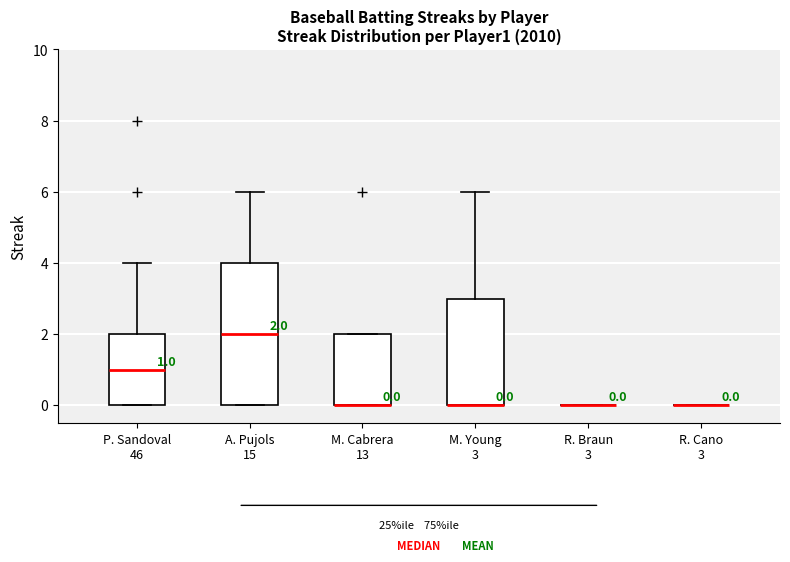

Which box is the tallest, from its lower edge to its upper edge?

A. Pujols 15